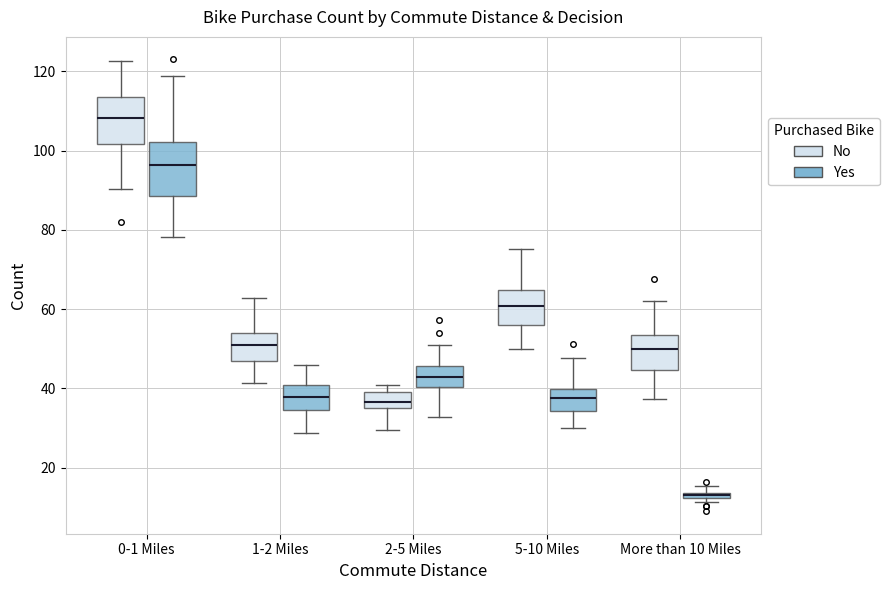

Where is the lower edge of the box for 0-1 Miles (No) on the y-axis? The values are not printed on the chart, so give them approximately, as read against the axis.

102